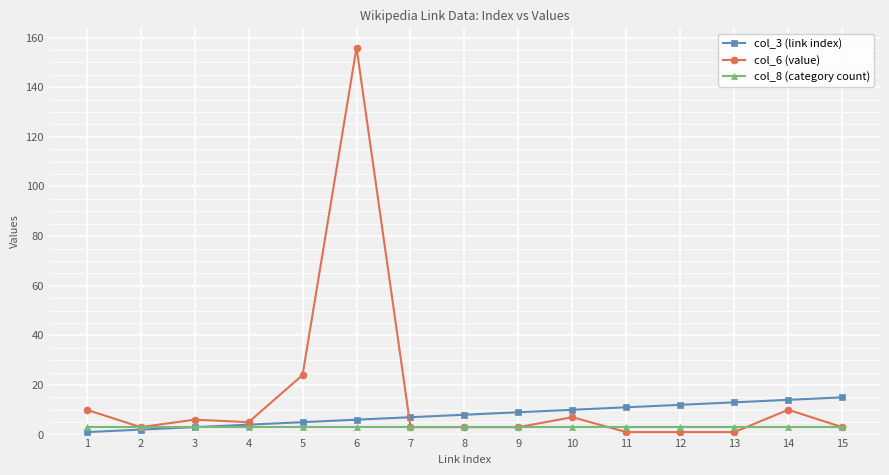

Which series has the largest total across all categories?

col_6 (value)